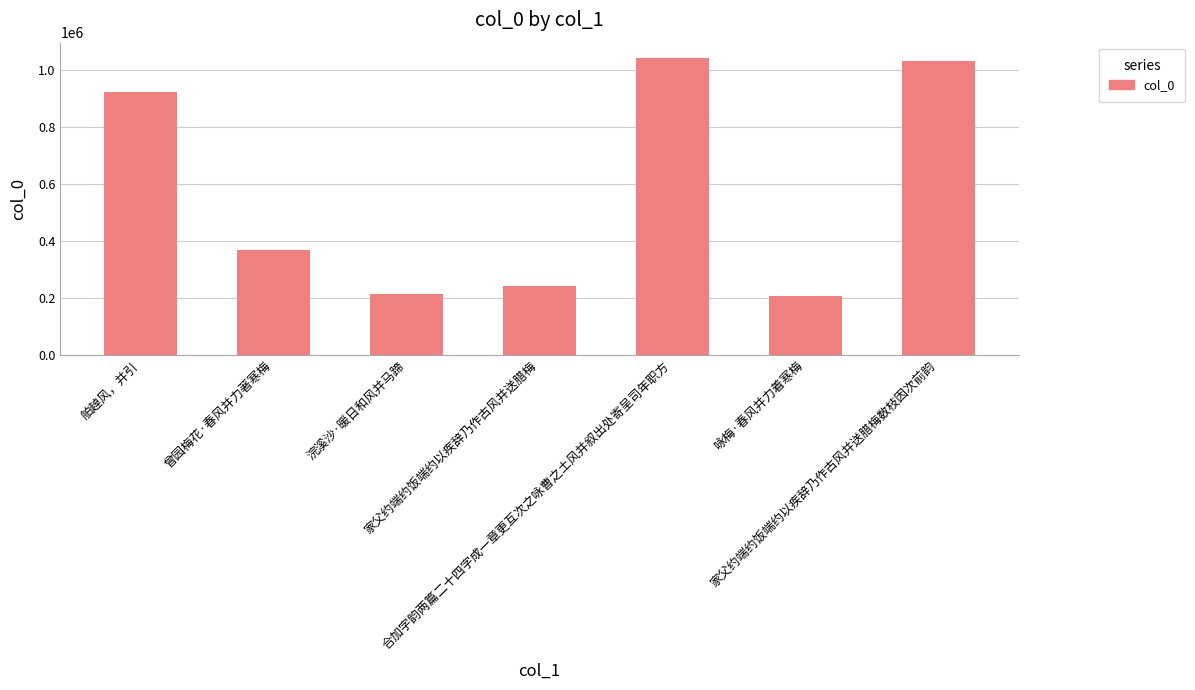

What is the label of the 3rd bar from the right?

合加字韵两篇二十四字成一章更互次之咏曹之土风并叙出处寄呈司年职方